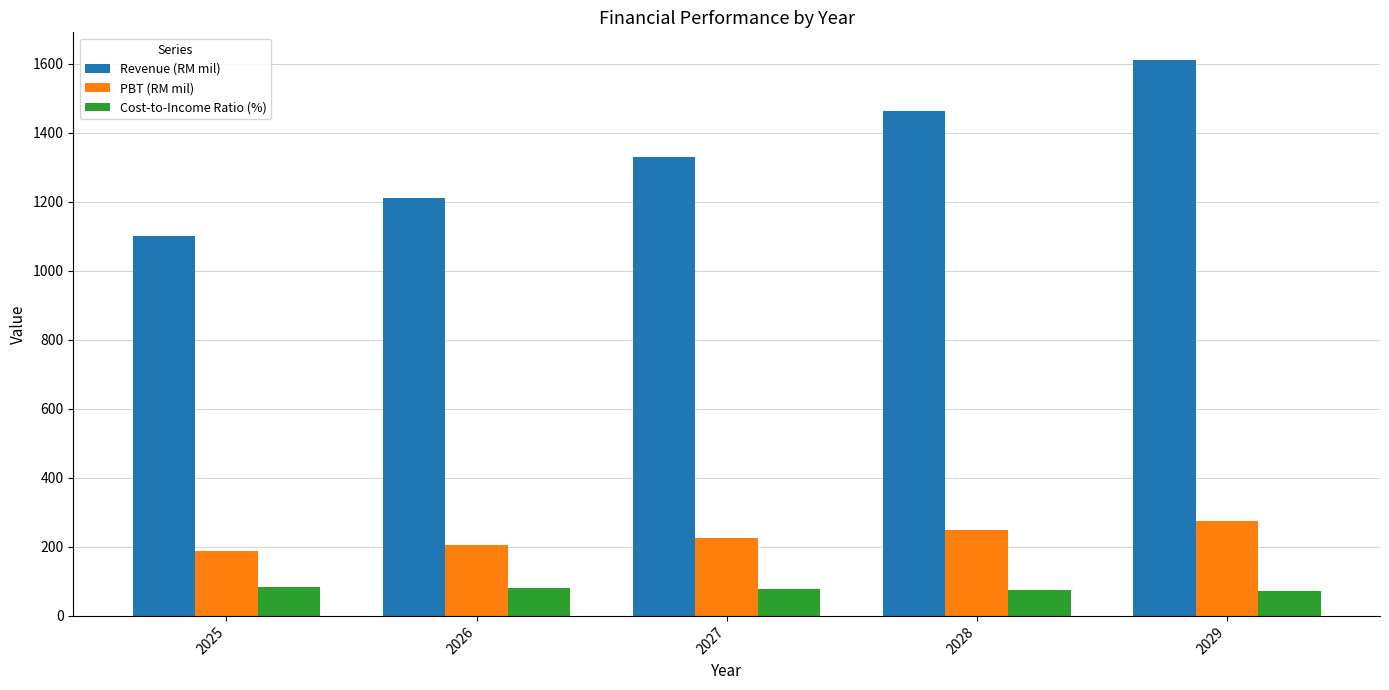

Count the Cost-to-Income Ratio (%) values in the range 75 to 80.

3